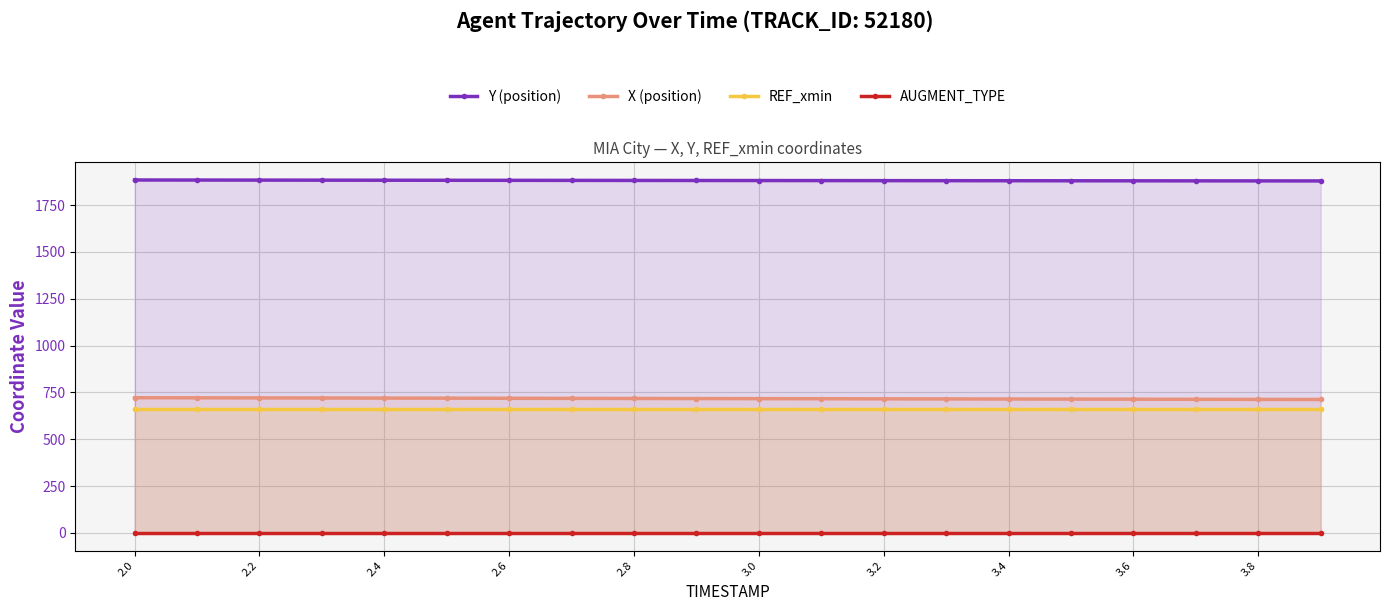

True or false: X (position) and REF_xmin cross at least once.

False